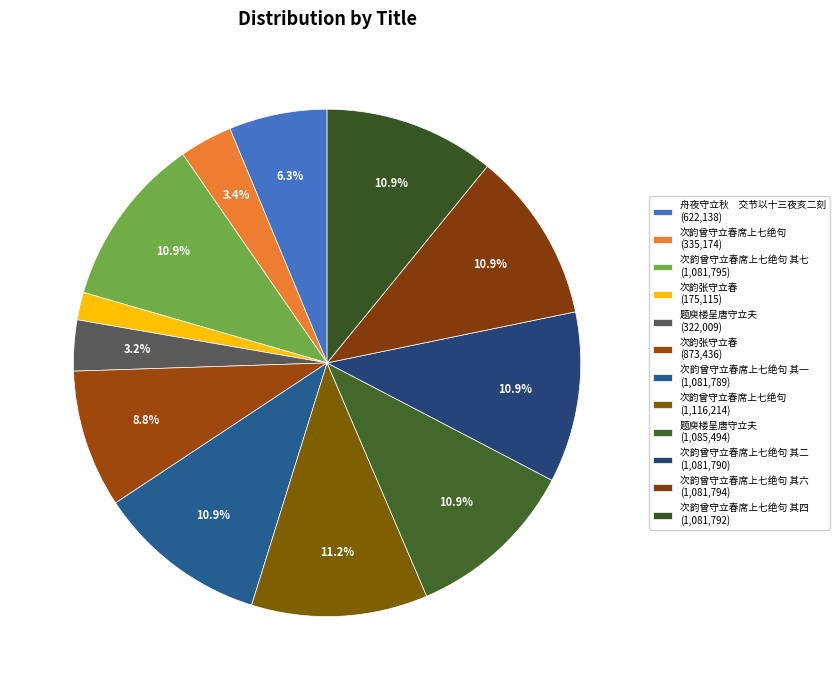

How many slices are in this pie chart?

12